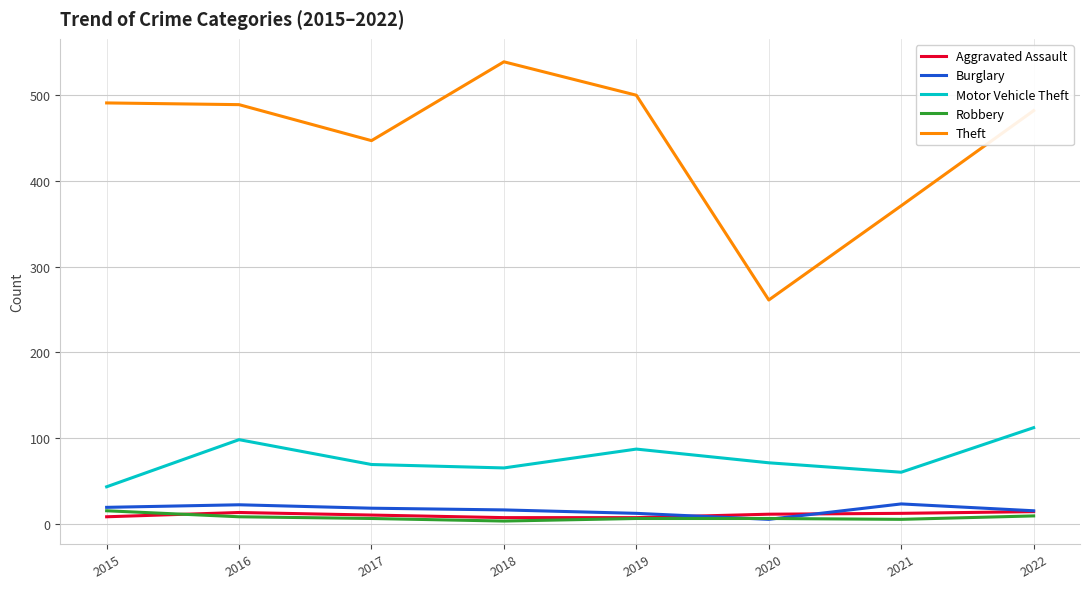

Is the value of Burglary at 2015 greater than the value of Theft at 2015?

No